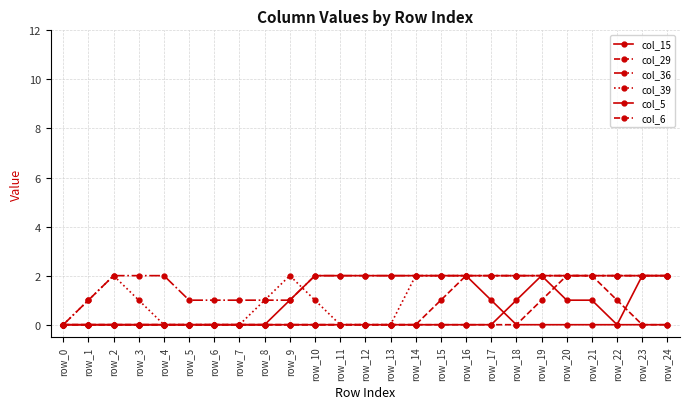

True or false: col_36 has more than 0 interior local peaks.

False